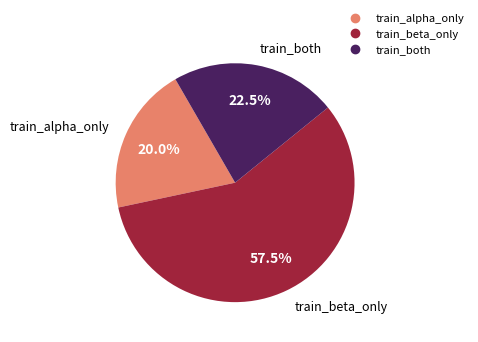

Which has a higher value, train_alpha_only or train_both?

train_both